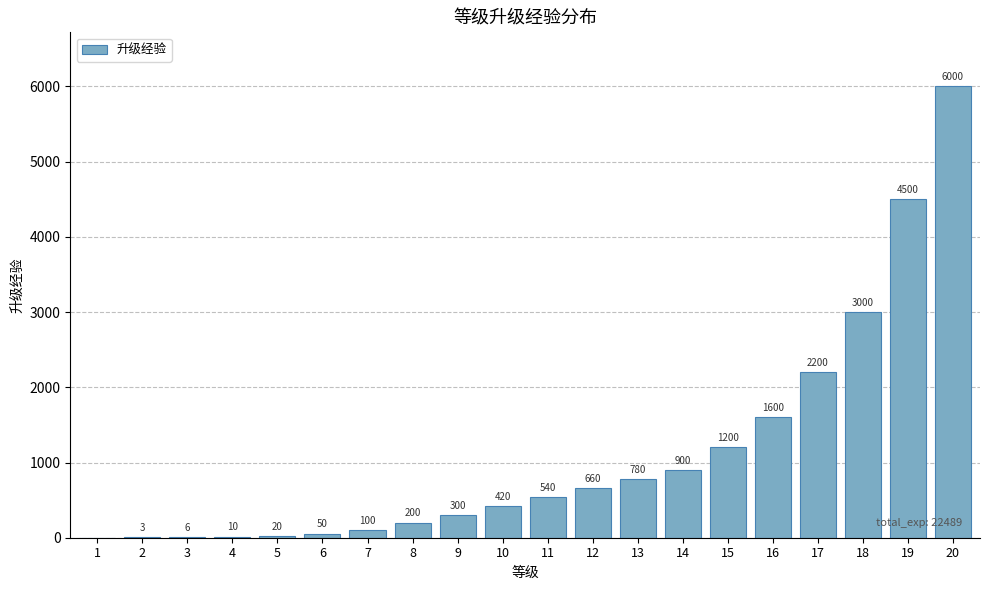

Are the bars horizontal?

No